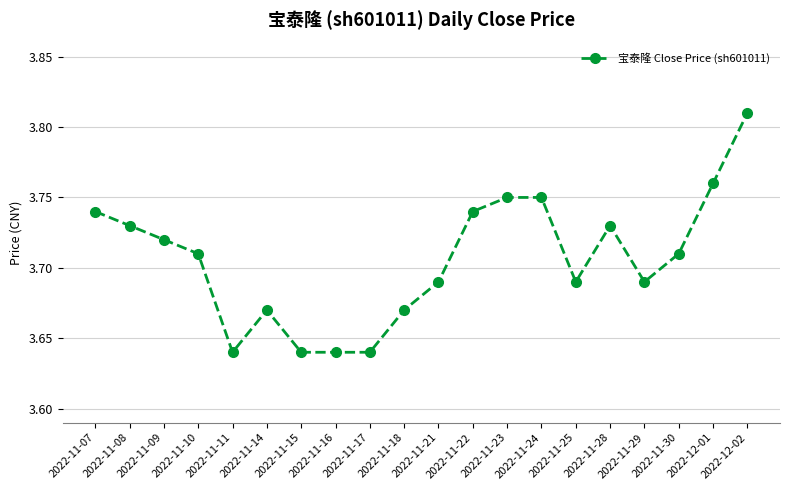

What is the sum of all values?

74.1